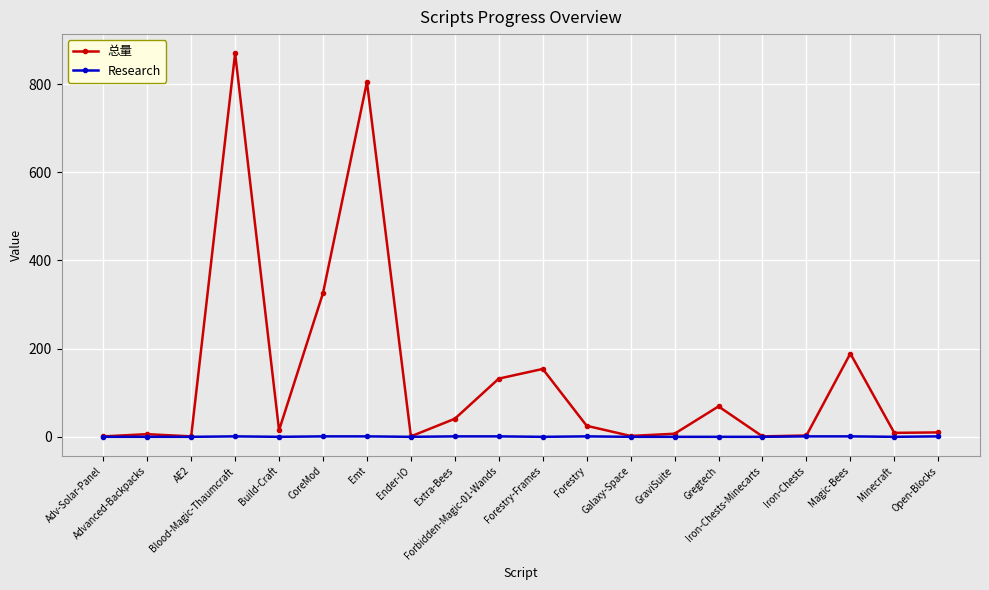

Rank the series by their maximum value, from lowest to highest.

Research, 总量